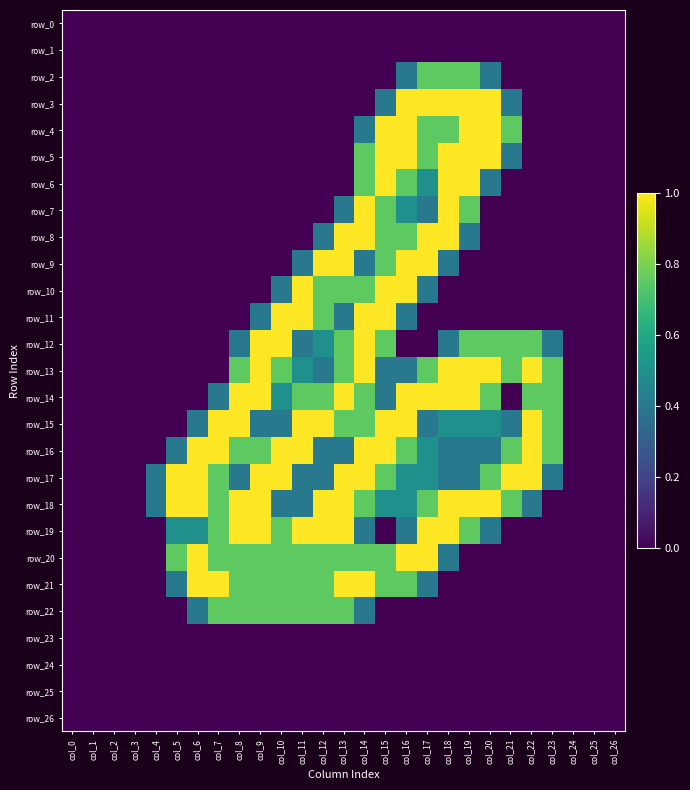

Reading left to right, extract all data points from this chart.

row_0: 0.0	0.0	0.0	0.0	0.0	0.0	0.0	0.0	0.0	0.0	0.0	0.0	0.0	0.0	0.0	0.0	0.0	0.0	0.0	0.0	0.0	0.0	0.0	0.0	0.0	0.0	0.0
row_1: 0.0	0.0	0.0	0.0	0.0	0.0	0.0	0.0	0.0	0.0	0.0	0.0	0.0	0.0	0.0	0.0	0.0	0.0	0.0	0.0	0.0	0.0	0.0	0.0	0.0	0.0	0.0
row_2: 0.0	0.0	0.0	0.0	0.0	0.0	0.0	0.0	0.0	0.0	0.0	0.0	0.0	0.0	0.0	0.0	0.4	0.8	0.8	0.8	0.4	0.0	0.0	0.0	0.0	0.0	0.0
row_3: 0.0	0.0	0.0	0.0	0.0	0.0	0.0	0.0	0.0	0.0	0.0	0.0	0.0	0.0	0.0	0.4	1.0	1.0	1.0	1.0	1.0	0.4	0.0	0.0	0.0	0.0	0.0
row_4: 0.0	0.0	0.0	0.0	0.0	0.0	0.0	0.0	0.0	0.0	0.0	0.0	0.0	0.0	0.4	1.0	1.0	0.8	0.8	1.0	1.0	0.8	0.0	0.0	0.0	0.0	0.0
row_5: 0.0	0.0	0.0	0.0	0.0	0.0	0.0	0.0	0.0	0.0	0.0	0.0	0.0	0.0	0.8	1.0	1.0	0.8	1.0	1.0	1.0	0.4	0.0	0.0	0.0	0.0	0.0
row_6: 0.0	0.0	0.0	0.0	0.0	0.0	0.0	0.0	0.0	0.0	0.0	0.0	0.0	0.0	0.8	1.0	0.8	0.5	1.0	1.0	0.4	0.0	0.0	0.0	0.0	0.0	0.0
row_7: 0.0	0.0	0.0	0.0	0.0	0.0	0.0	0.0	0.0	0.0	0.0	0.0	0.0	0.4	1.0	0.8	0.5	0.4	1.0	0.8	0.0	0.0	0.0	0.0	0.0	0.0	0.0
row_8: 0.0	0.0	0.0	0.0	0.0	0.0	0.0	0.0	0.0	0.0	0.0	0.0	0.4	1.0	1.0	0.8	0.8	1.0	1.0	0.4	0.0	0.0	0.0	0.0	0.0	0.0	0.0
row_9: 0.0	0.0	0.0	0.0	0.0	0.0	0.0	0.0	0.0	0.0	0.0	0.4	1.0	1.0	0.4	0.8	1.0	1.0	0.4	0.0	0.0	0.0	0.0	0.0	0.0	0.0	0.0
row_10: 0.0	0.0	0.0	0.0	0.0	0.0	0.0	0.0	0.0	0.0	0.4	1.0	0.8	0.8	0.8	1.0	1.0	0.4	0.0	0.0	0.0	0.0	0.0	0.0	0.0	0.0	0.0
row_11: 0.0	0.0	0.0	0.0	0.0	0.0	0.0	0.0	0.0	0.4	1.0	1.0	0.8	0.4	1.0	1.0	0.4	0.0	0.0	0.0	0.0	0.0	0.0	0.0	0.0	0.0	0.0
row_12: 0.0	0.0	0.0	0.0	0.0	0.0	0.0	0.0	0.4	1.0	1.0	0.4	0.5	0.8	1.0	0.8	0.0	0.0	0.4	0.8	0.8	0.8	0.8	0.4	0.0	0.0	0.0
row_13: 0.0	0.0	0.0	0.0	0.0	0.0	0.0	0.0	0.8	1.0	0.8	0.5	0.4	0.8	1.0	0.4	0.4	0.8	1.0	1.0	1.0	0.8	1.0	0.8	0.0	0.0	0.0
row_14: 0.0	0.0	0.0	0.0	0.0	0.0	0.0	0.4	1.0	1.0	0.5	0.8	0.8	1.0	0.8	0.4	1.0	1.0	1.0	1.0	0.8	0.0	0.8	0.8	0.0	0.0	0.0
row_15: 0.0	0.0	0.0	0.0	0.0	0.0	0.4	1.0	1.0	0.4	0.4	1.0	1.0	0.8	0.8	1.0	1.0	0.4	0.5	0.5	0.5	0.4	1.0	0.8	0.0	0.0	0.0
row_16: 0.0	0.0	0.0	0.0	0.0	0.4	1.0	1.0	0.8	0.8	1.0	1.0	0.4	0.4	1.0	1.0	0.8	0.5	0.4	0.4	0.4	0.8	1.0	0.8	0.0	0.0	0.0
row_17: 0.0	0.0	0.0	0.0	0.4	1.0	1.0	0.8	0.4	1.0	1.0	0.4	0.4	1.0	1.0	0.8	0.5	0.5	0.4	0.4	0.8	1.0	1.0	0.4	0.0	0.0	0.0
row_18: 0.0	0.0	0.0	0.0	0.4	1.0	1.0	0.8	1.0	1.0	0.4	0.4	1.0	1.0	0.8	0.5	0.5	0.8	1.0	1.0	1.0	0.8	0.4	0.0	0.0	0.0	0.0
row_19: 0.0	0.0	0.0	0.0	0.0	0.5	0.5	0.8	1.0	1.0	0.8	1.0	1.0	1.0	0.4	0.0	0.4	1.0	1.0	0.8	0.4	0.0	0.0	0.0	0.0	0.0	0.0
row_20: 0.0	0.0	0.0	0.0	0.0	0.8	1.0	0.8	0.8	0.8	0.8	0.8	0.8	0.8	0.8	0.8	1.0	1.0	0.4	0.0	0.0	0.0	0.0	0.0	0.0	0.0	0.0
row_21: 0.0	0.0	0.0	0.0	0.0	0.4	1.0	1.0	0.8	0.8	0.8	0.8	0.8	1.0	1.0	0.8	0.8	0.4	0.0	0.0	0.0	0.0	0.0	0.0	0.0	0.0	0.0
row_22: 0.0	0.0	0.0	0.0	0.0	0.0	0.4	0.8	0.8	0.8	0.8	0.8	0.8	0.8	0.4	0.0	0.0	0.0	0.0	0.0	0.0	0.0	0.0	0.0	0.0	0.0	0.0
row_23: 0.0	0.0	0.0	0.0	0.0	0.0	0.0	0.0	0.0	0.0	0.0	0.0	0.0	0.0	0.0	0.0	0.0	0.0	0.0	0.0	0.0	0.0	0.0	0.0	0.0	0.0	0.0
row_24: 0.0	0.0	0.0	0.0	0.0	0.0	0.0	0.0	0.0	0.0	0.0	0.0	0.0	0.0	0.0	0.0	0.0	0.0	0.0	0.0	0.0	0.0	0.0	0.0	0.0	0.0	0.0
row_25: 0.0	0.0	0.0	0.0	0.0	0.0	0.0	0.0	0.0	0.0	0.0	0.0	0.0	0.0	0.0	0.0	0.0	0.0	0.0	0.0	0.0	0.0	0.0	0.0	0.0	0.0	0.0
row_26: 0.0	0.0	0.0	0.0	0.0	0.0	0.0	0.0	0.0	0.0	0.0	0.0	0.0	0.0	0.0	0.0	0.0	0.0	0.0	0.0	0.0	0.0	0.0	0.0	0.0	0.0	0.0